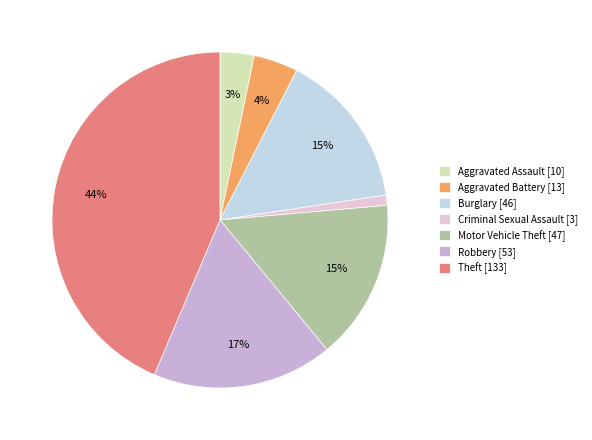

What is the largest slice in the pie chart?

Theft